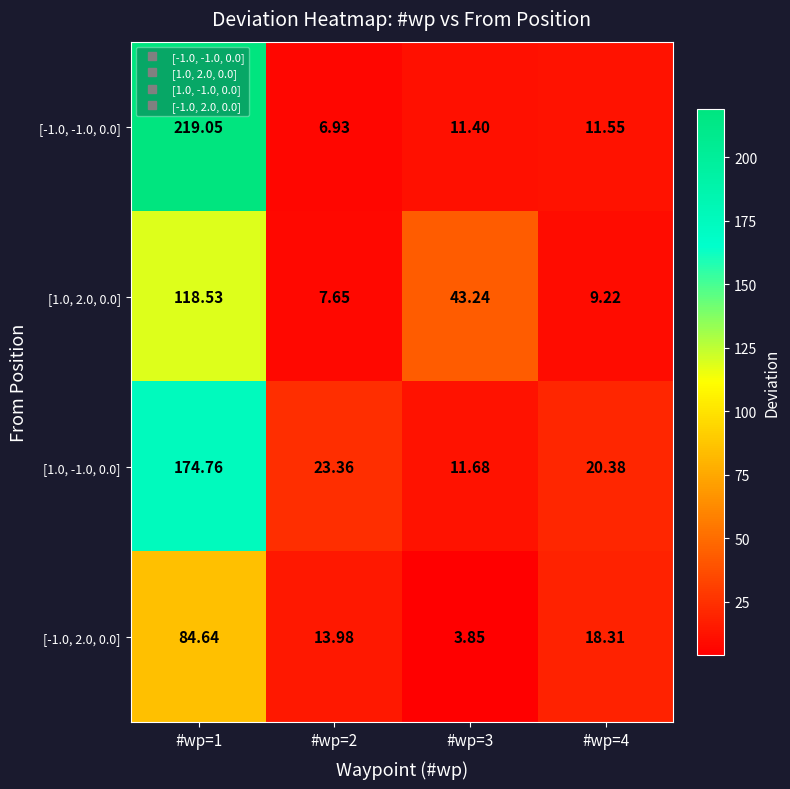

Between #wp=1 and #wp=2, which series saw the biggest shift?

[-1.0, -1.0, 0.0]